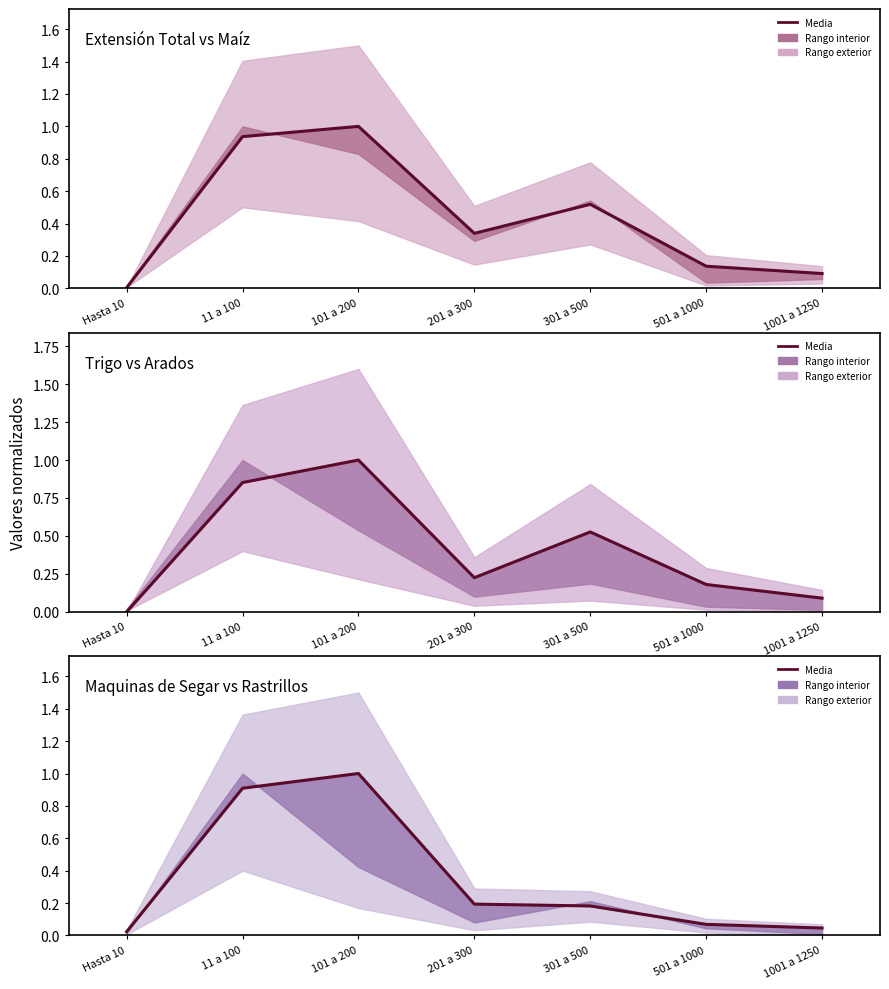

What is the highest value of the trigo series?

1.0